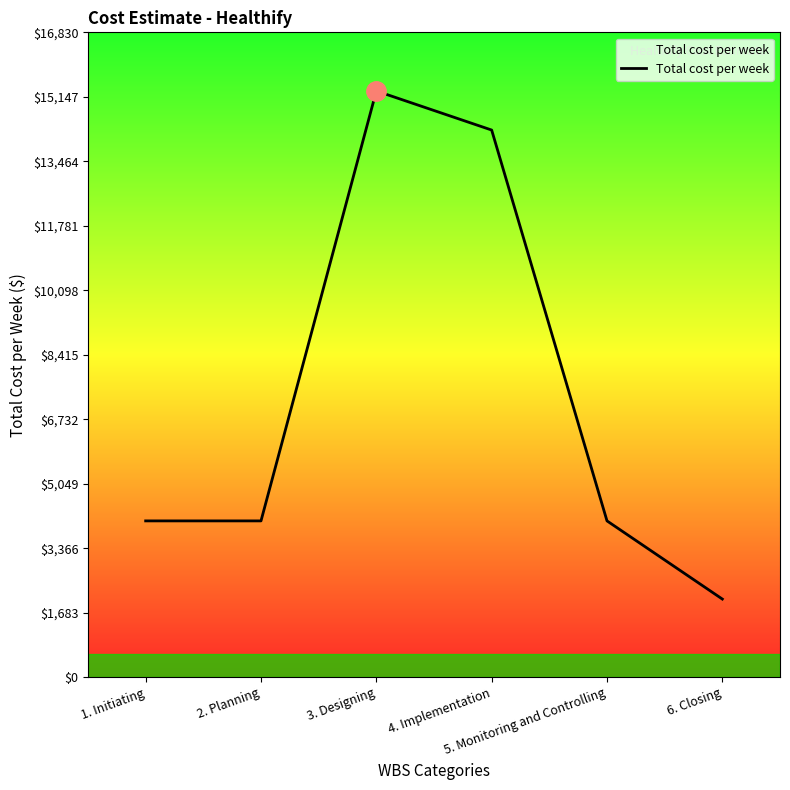

The chart shows a value of 1753 at 1. Initiating. True or false?

False